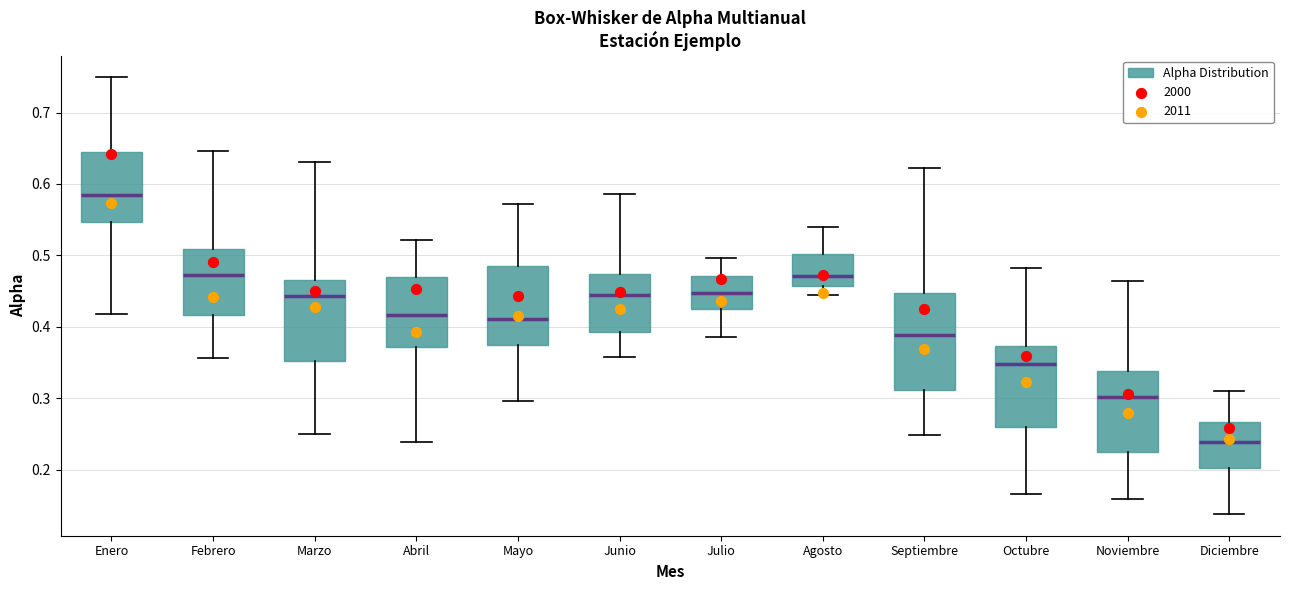

Where does the upper whisker of the box for Febrero end on the y-axis? The values are not printed on the chart, so give them approximately, as read against the axis.

0.65